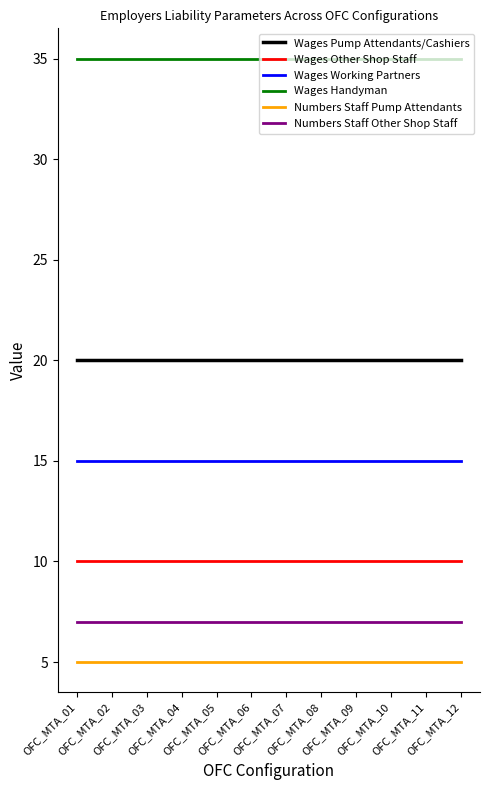

True or false: Wages Other Shop Staff has a value of 10 at OFC_MTA_01.

True